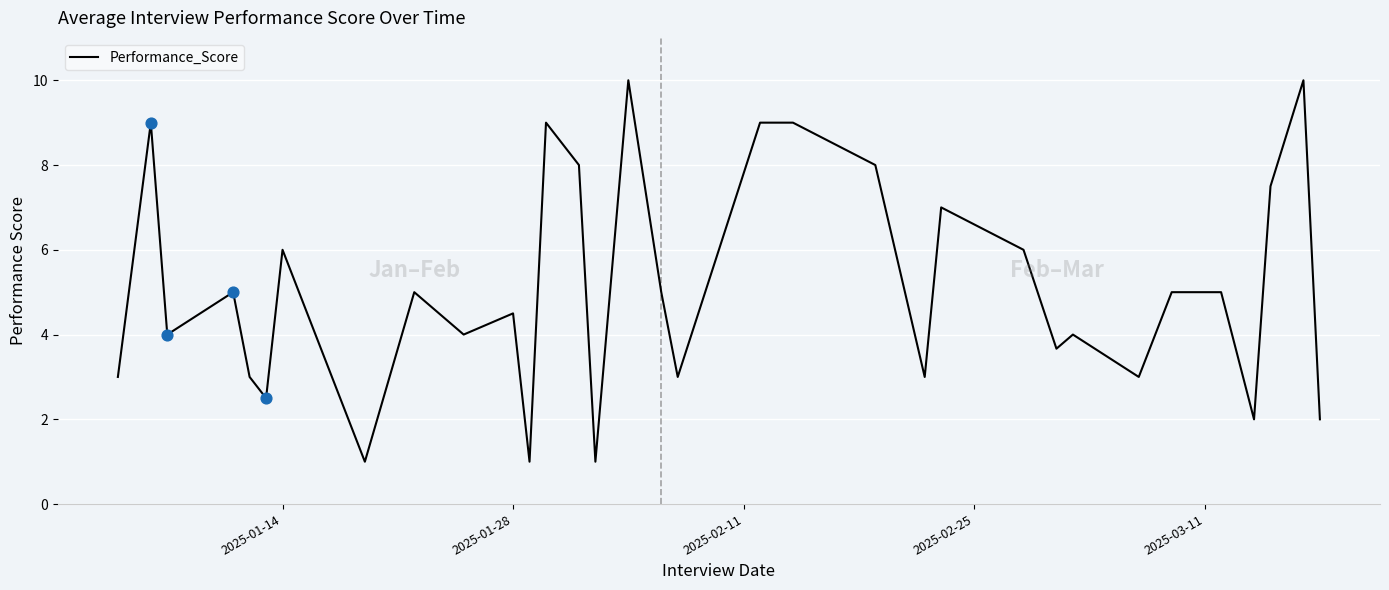

What is the maximum value shown in the chart?

10.0